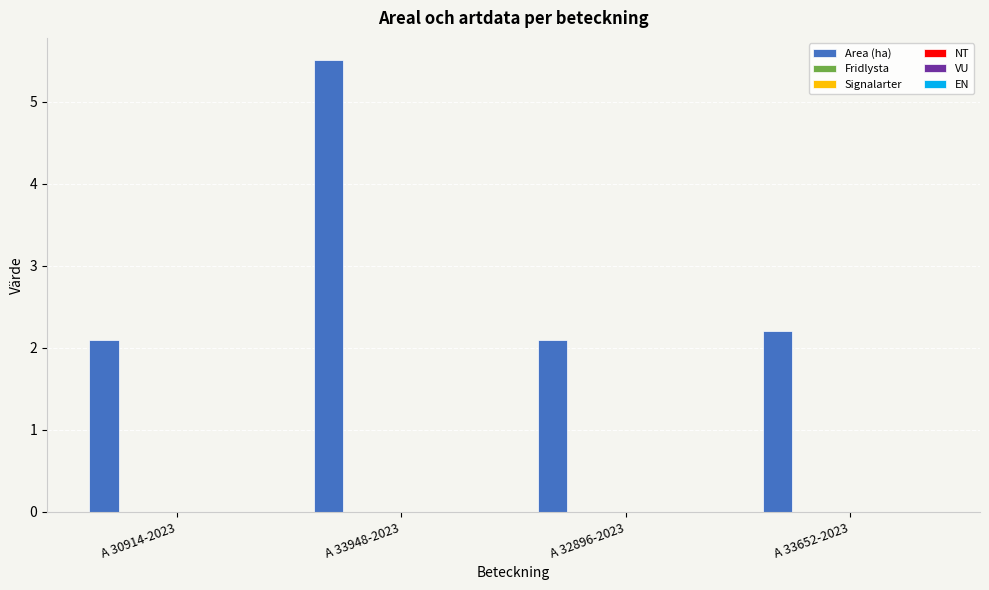

What is the value of the 1st bar from the left?

2.1